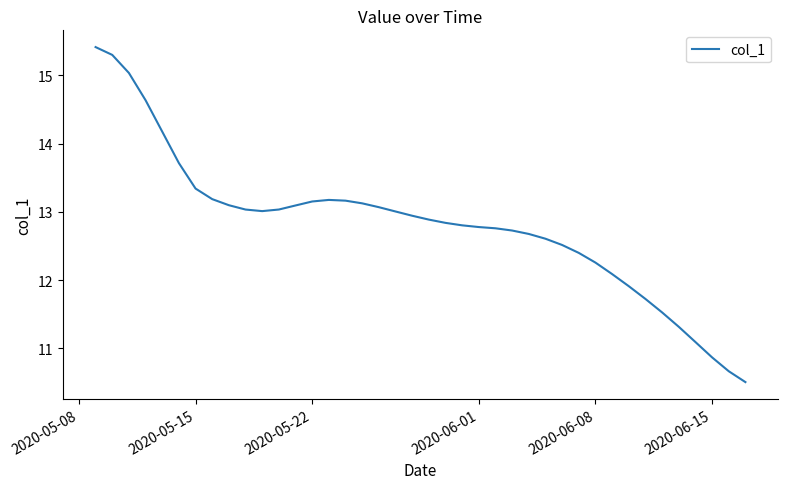

What is the difference between the maximum and minimum values?

4.9